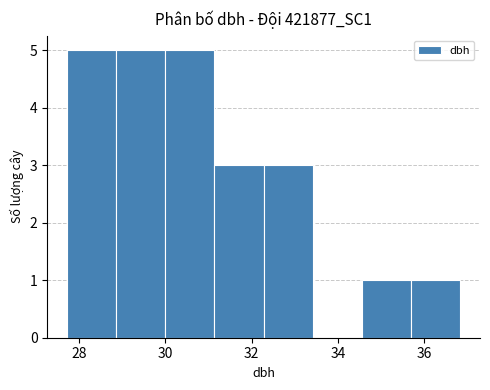

Reading left to right, list every bar in this chart as the range it spans on the x-axis followed by its height. Neither the bar edges nor the heights are printed on the chart, so give them approximately, as read against the axes.

27.8 to 28.8: 5
28.8 to 30.0: 5
30.0 to 31.2: 5
31.2 to 32.2: 3
32.2 to 33.4: 3
33.4 to 34.6: 0
34.6 to 35.6: 1
35.6 to 36.8: 1